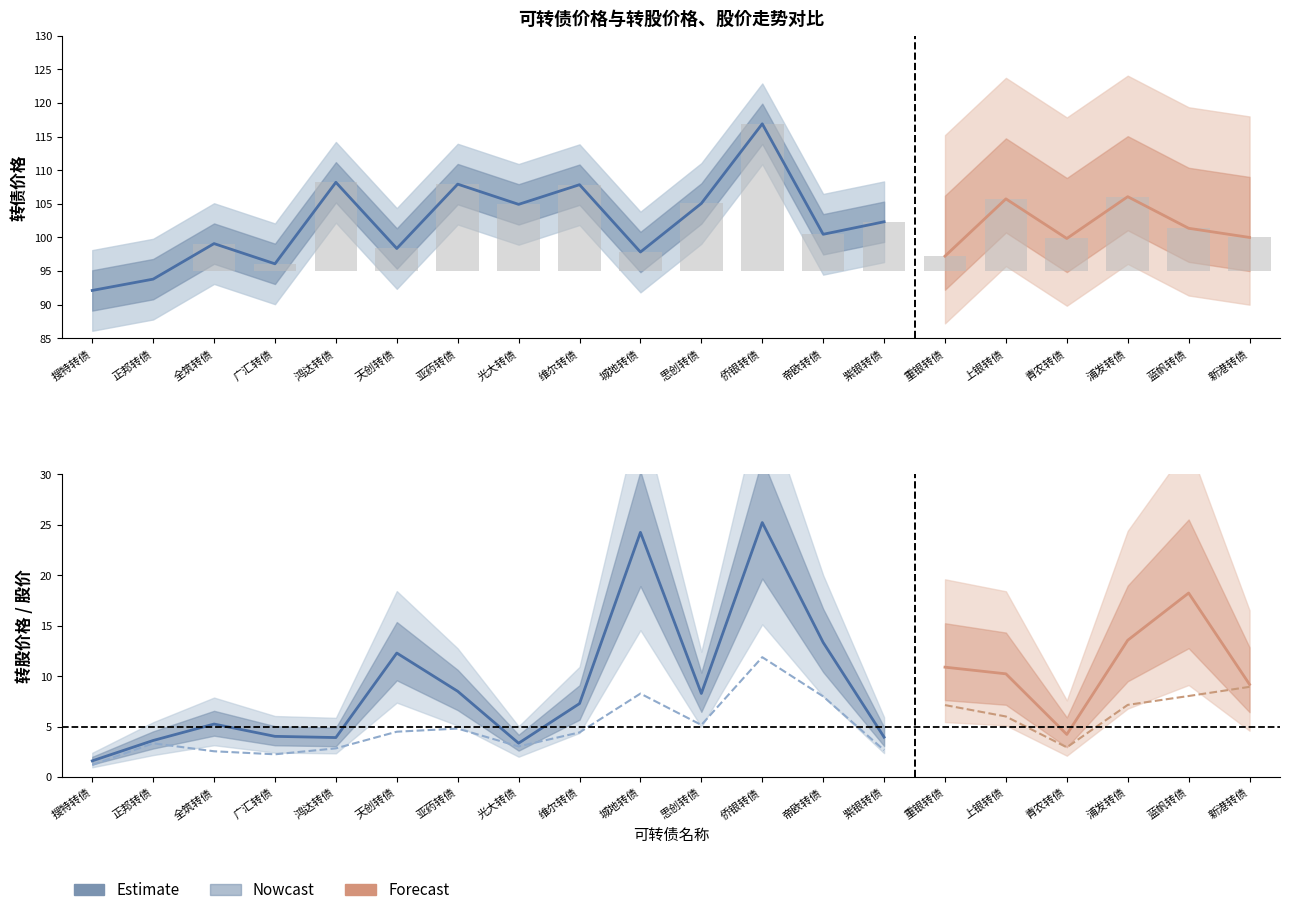

What is the approximate value of 转股价格 at 维尔转债?

7.3